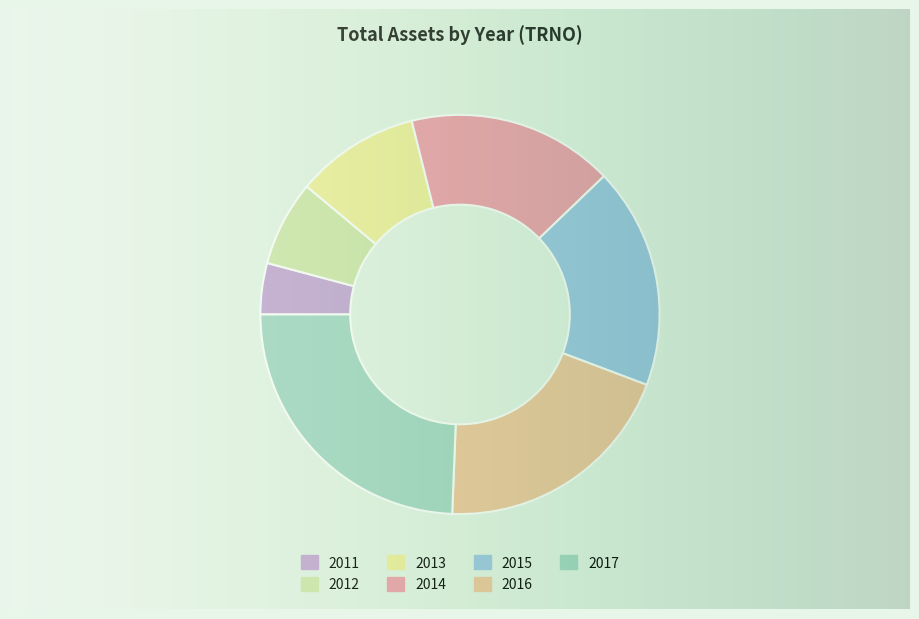

To the nearest percent, what is the combined percentage of 2015 and 2011?

22%